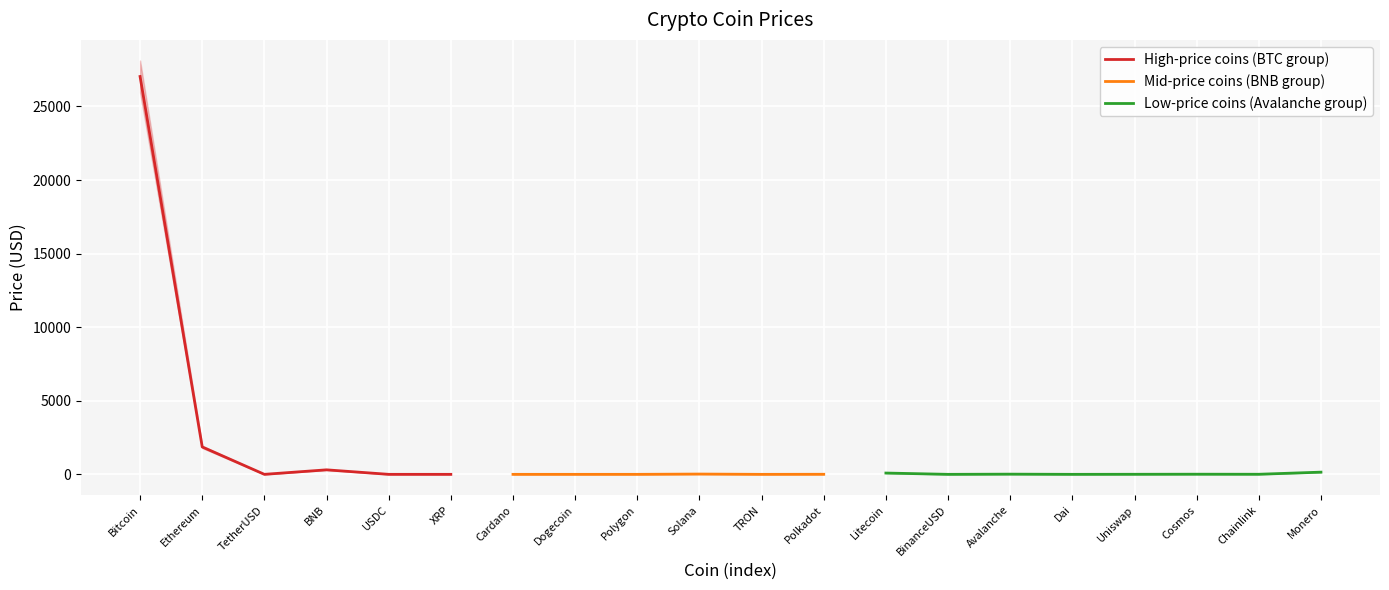

What is the difference between the maximum and second lowest values?

27034.2